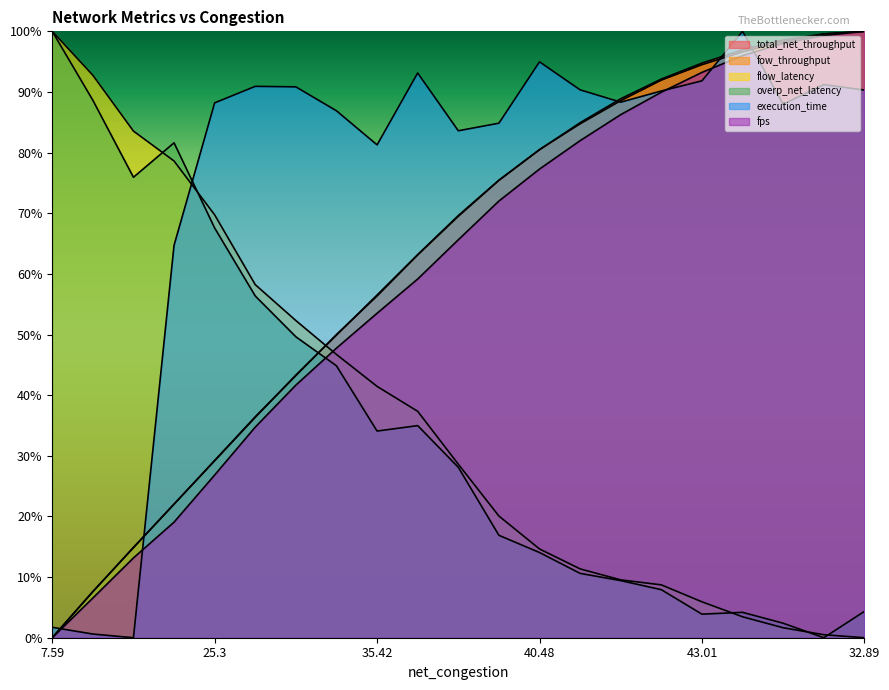

How many lines are shown in the chart?

6